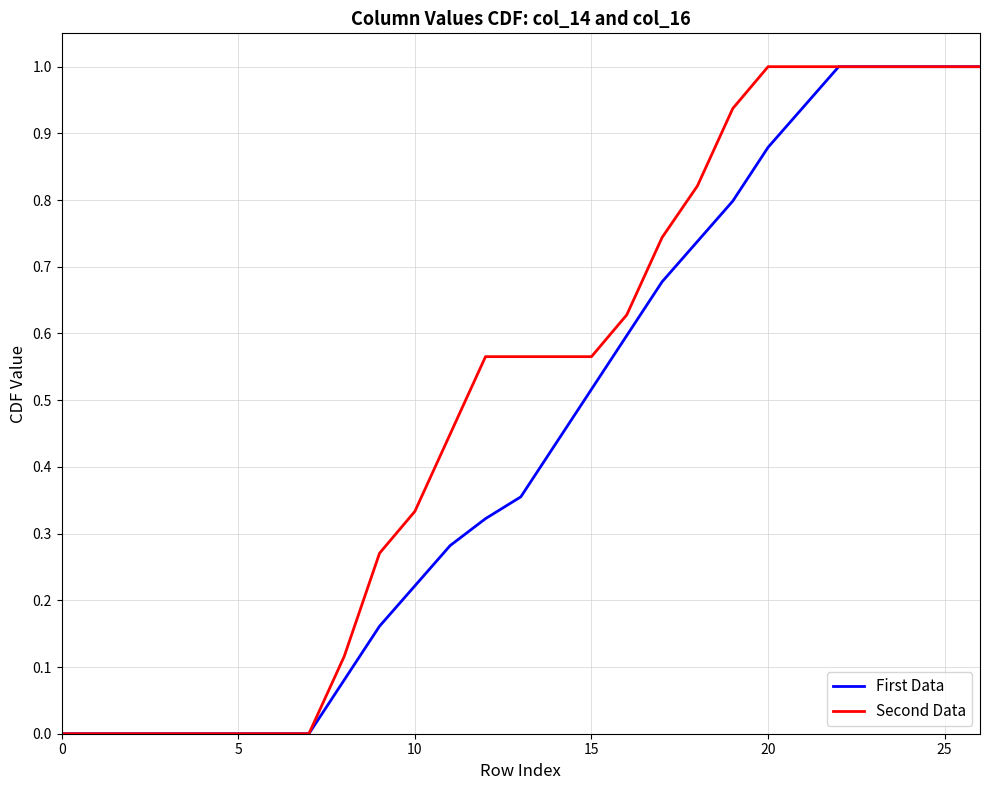

Which series has the largest total across all categories?

Second Data